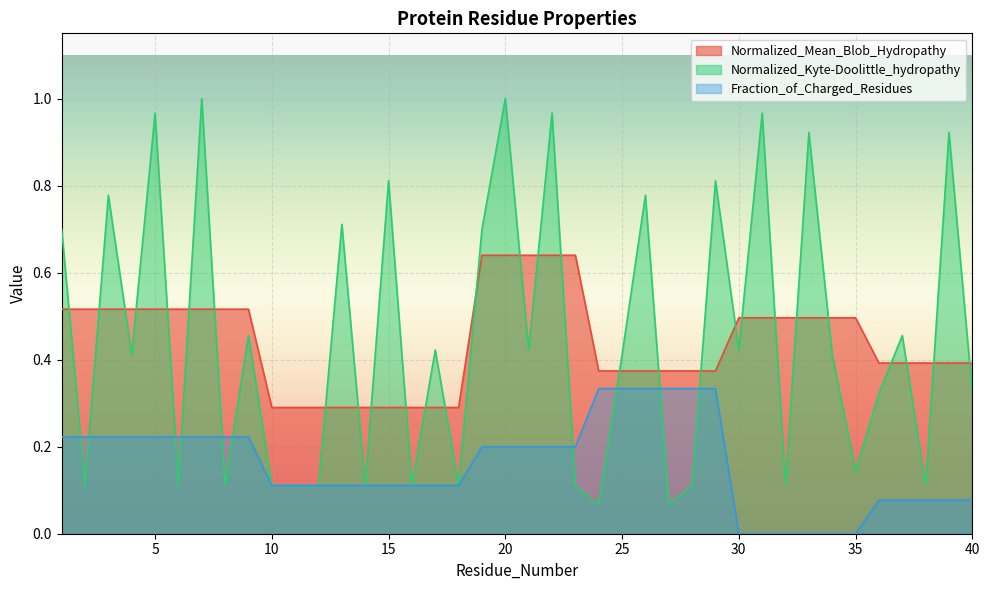

Count the Normalized_Mean_Blob_Hydropathy values in the range 0 to 1.

40